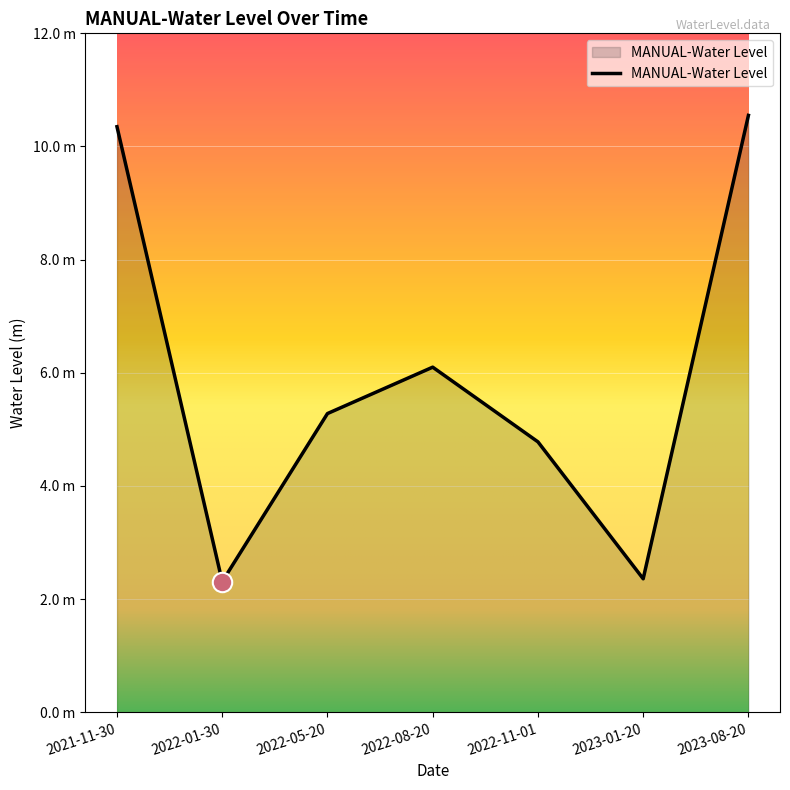

Does the chart display data point markers on the line(s)?

No